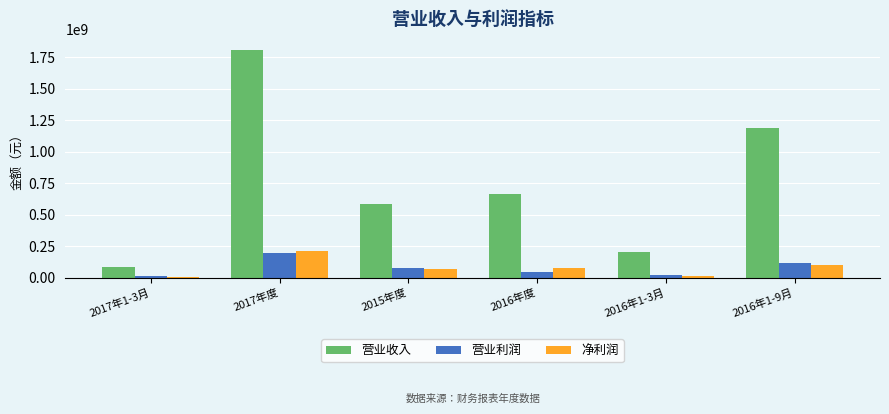

What is the spread (max minus min) of values at 2015年度?

513188997.6